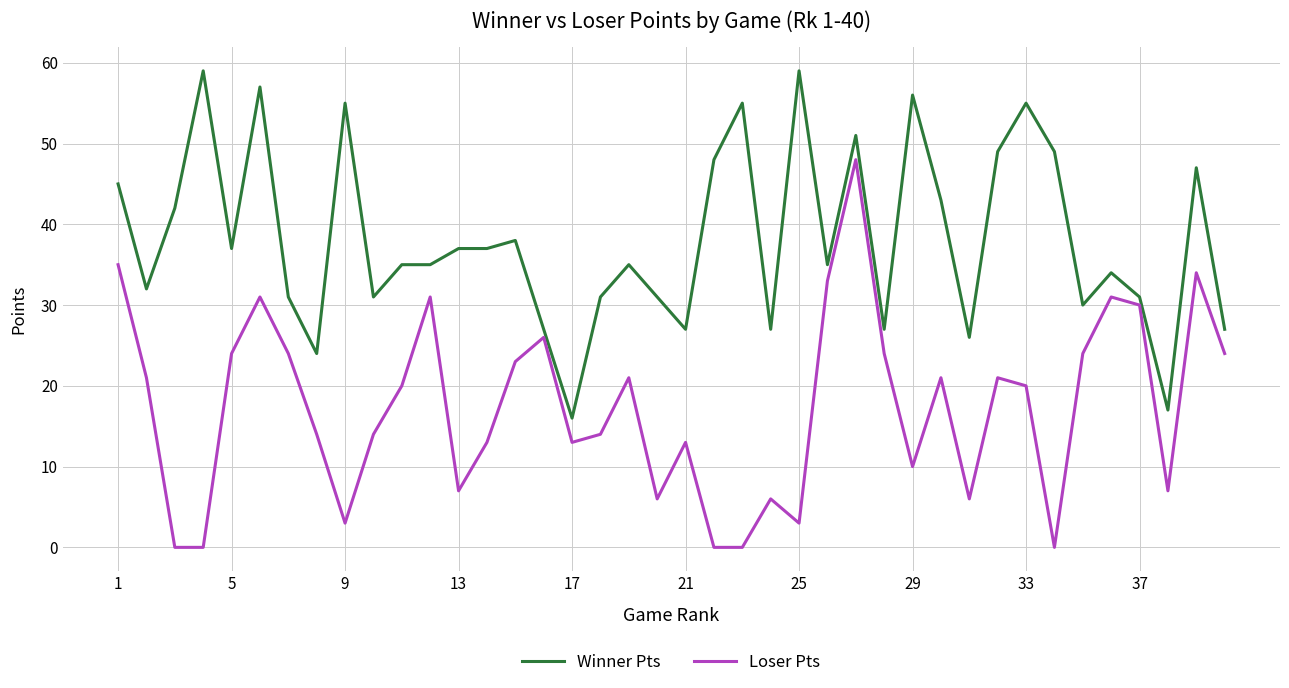

Which series has the widest spread of values?

Loser Pts